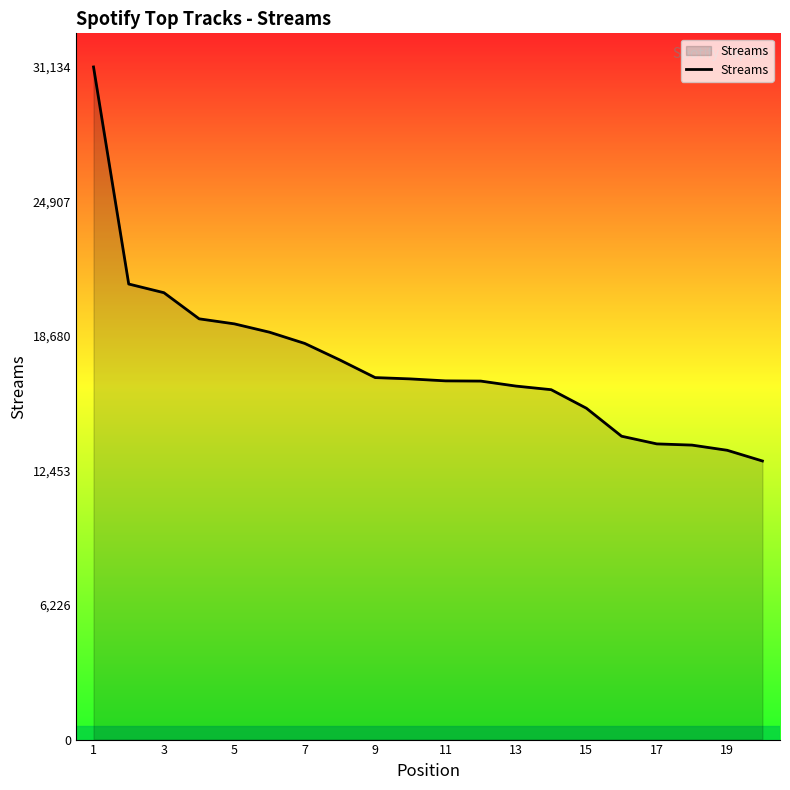

Does the chart display data point markers on the line(s)?

No